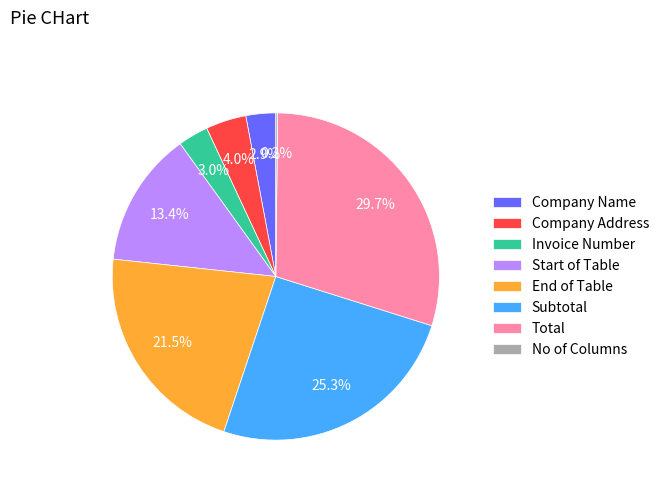

Which has a higher value, Company Name or Total?

Total